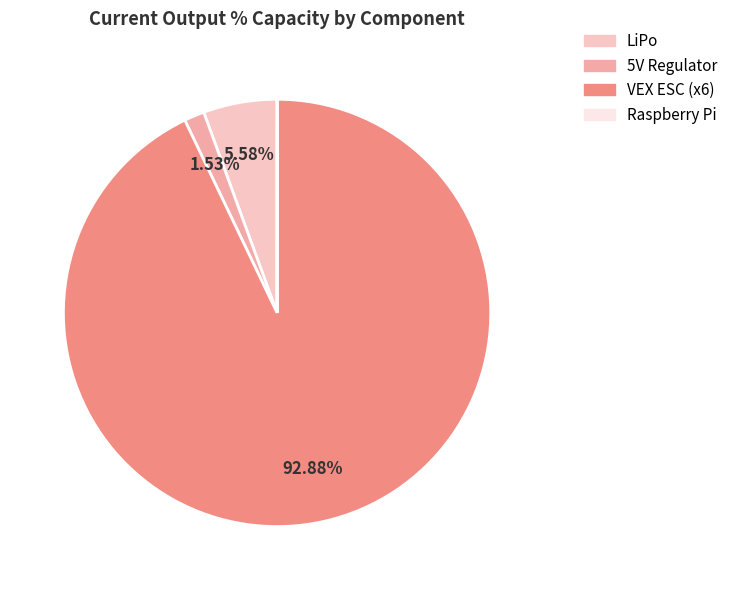

What percentage is the LiPo slice, to the nearest percent?

6%